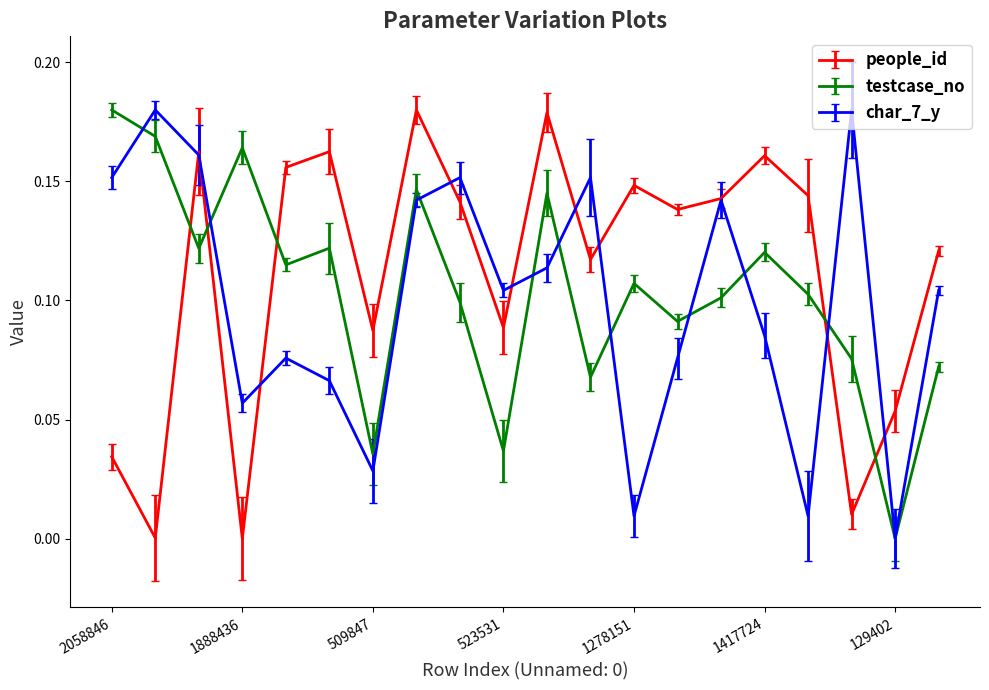

How many times do people_id and testcase_no cross each other?

5